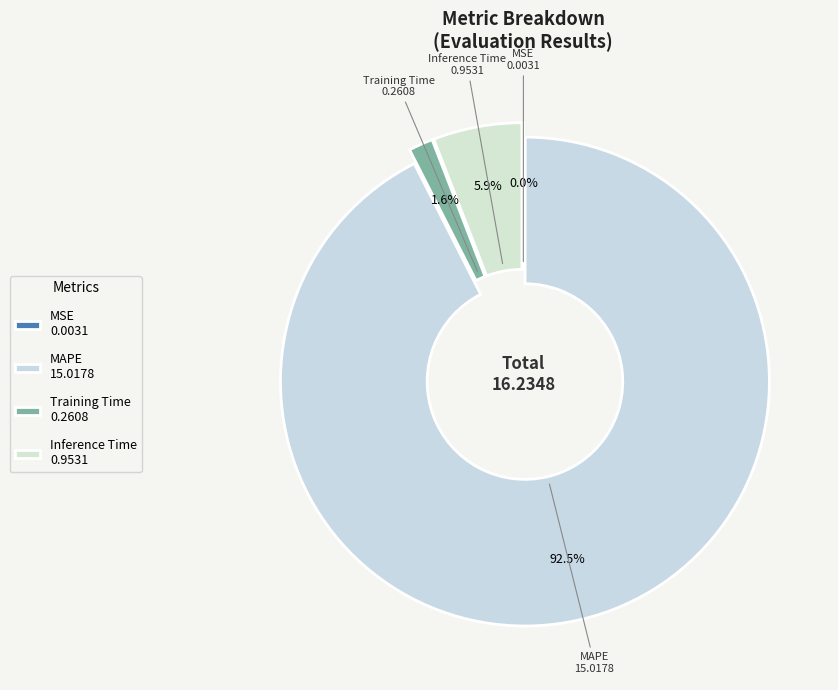

Does any single category account for the majority?

Yes